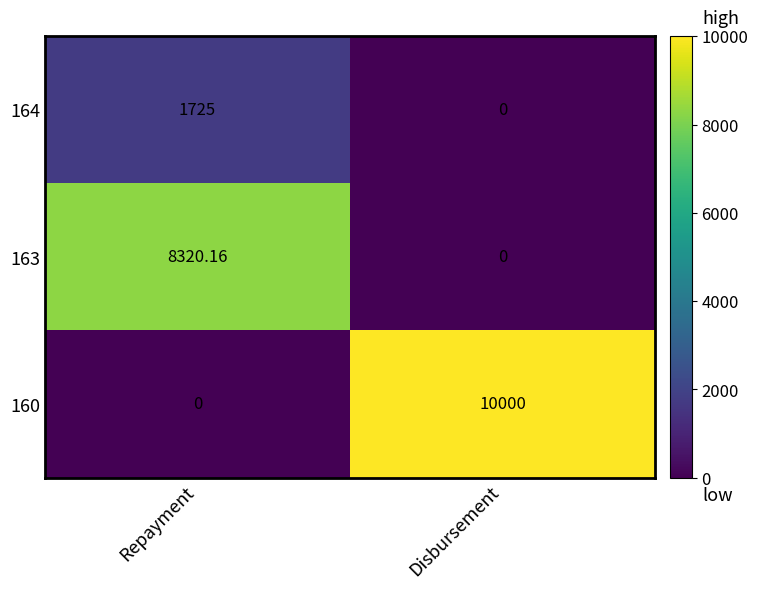

Which category has the highest value in the 160 series?

Disbursement